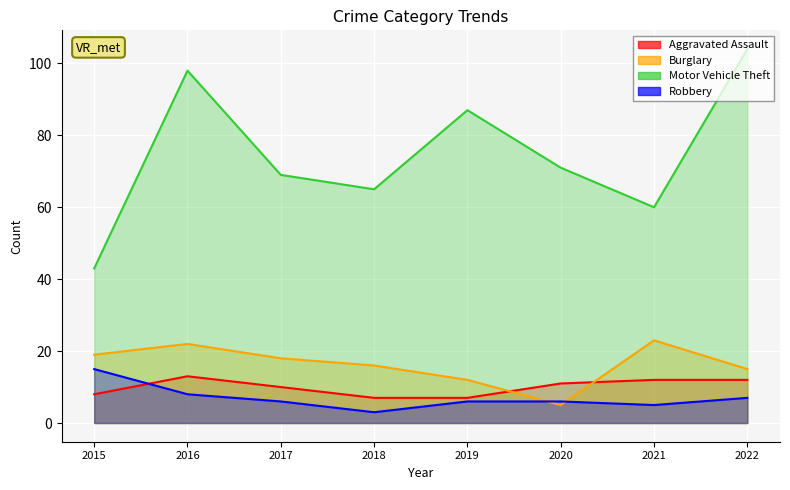

What is the value of the Burglary point at the 7th from the left?

23